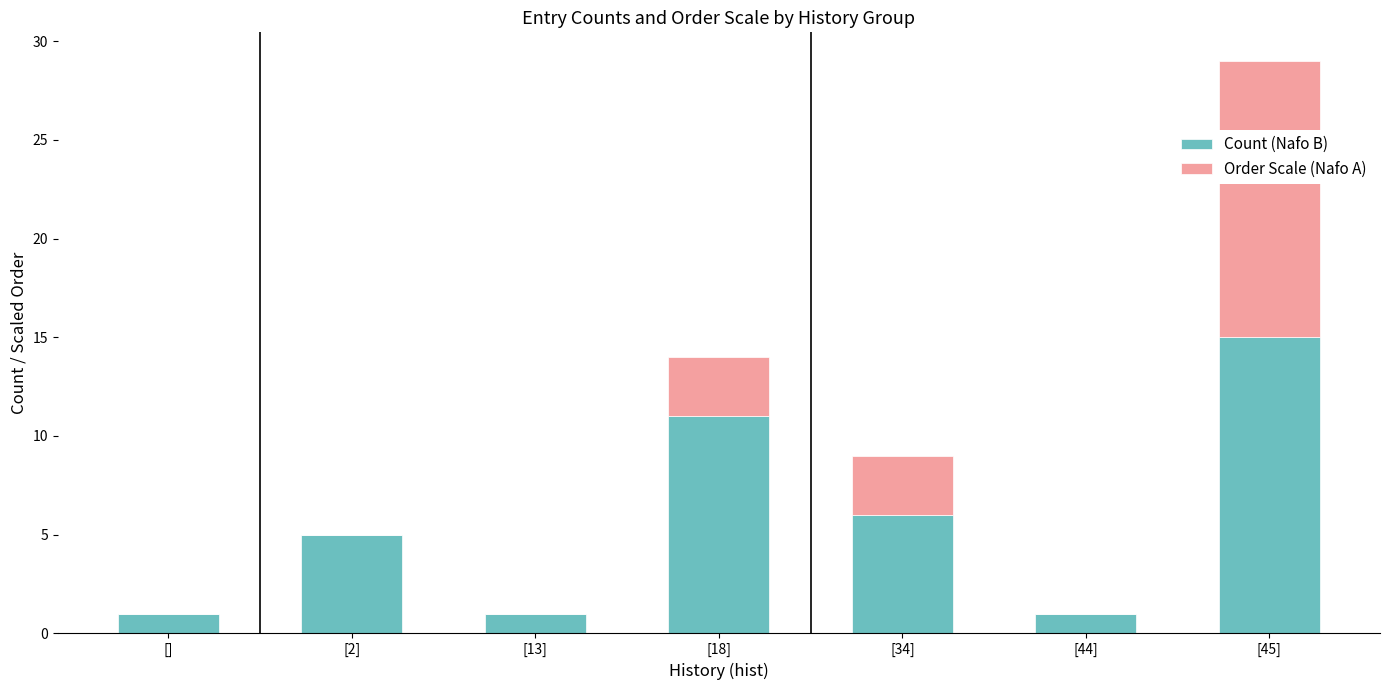

The Count (Nafo B) series shows 0 at [13]. True or false?

False